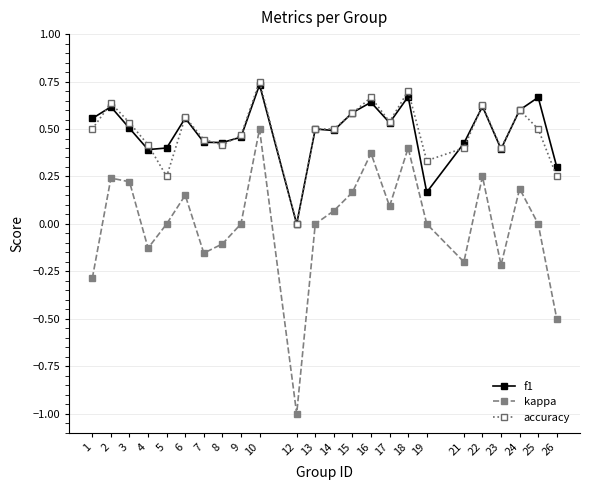

Which category has the lowest value across all series?

12